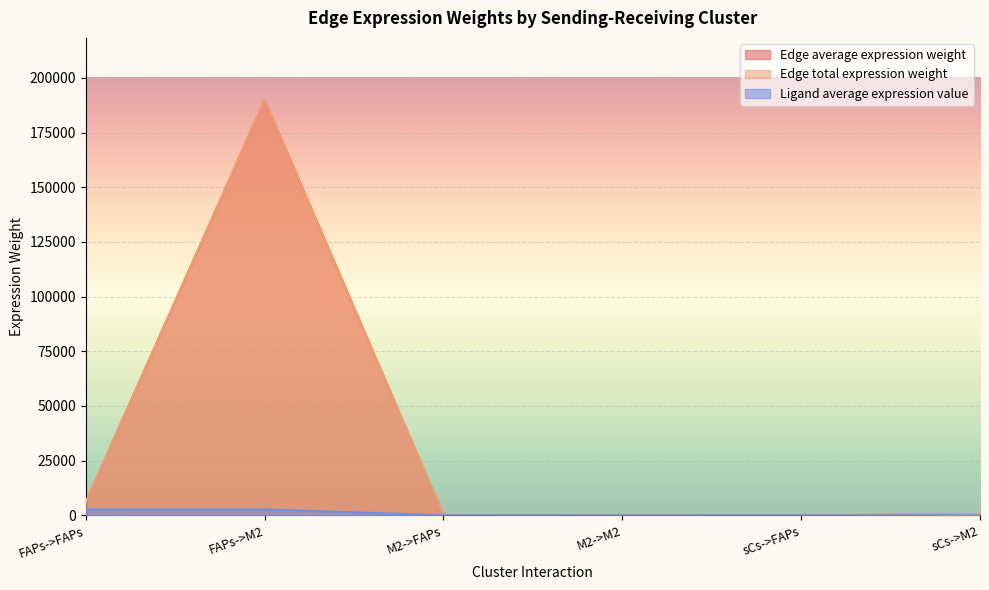

How many interior local valleys does the Edge average expression weight series have?

2